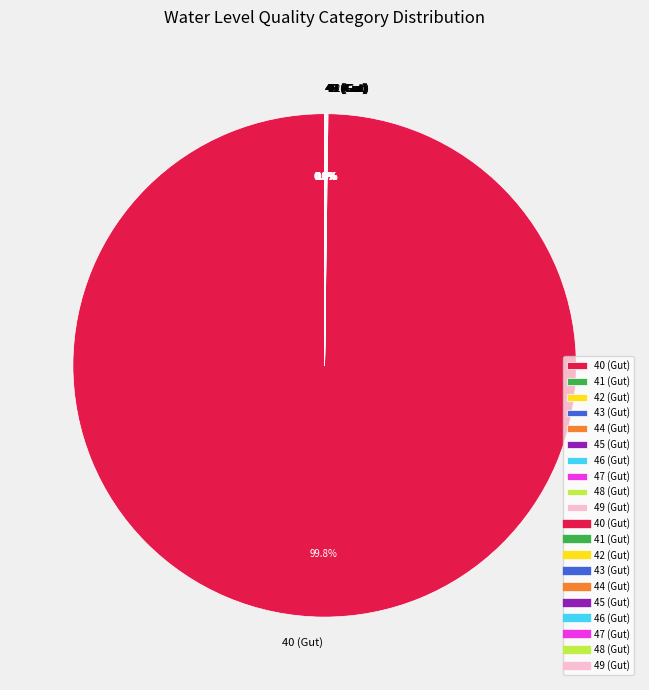

Is 40 (Gut) the majority of the pie?

Yes